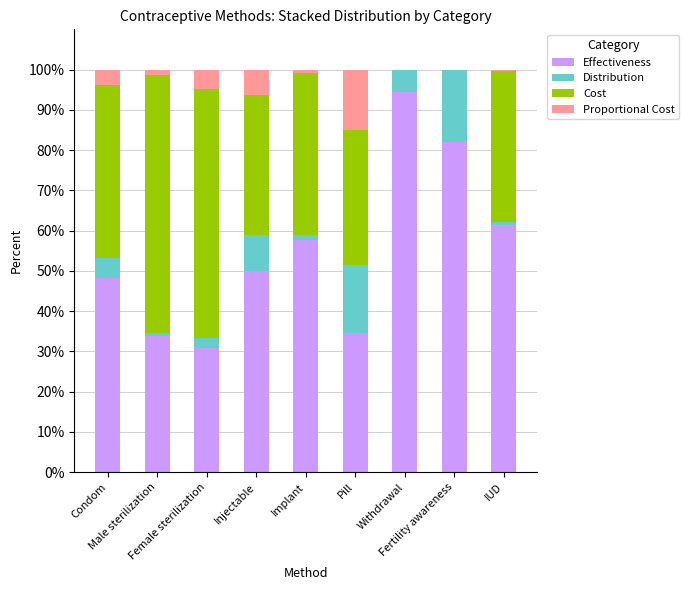

What is the sum of all Effectiveness values?

492.9